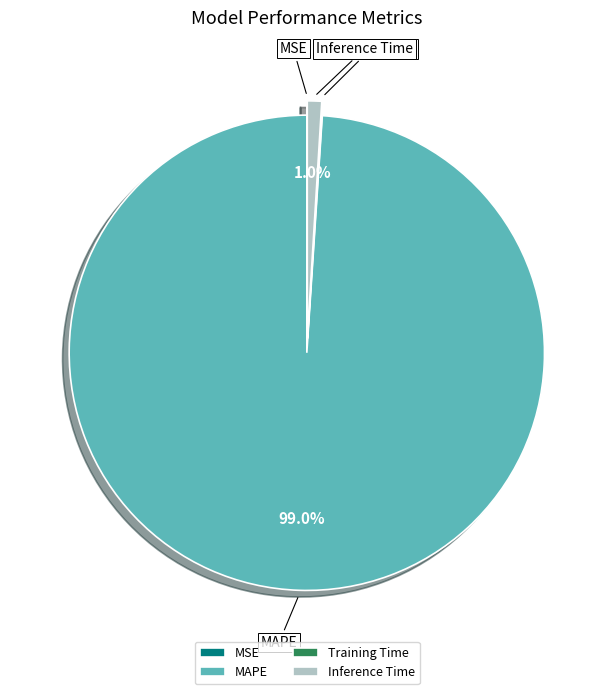

What is the largest slice in the pie chart?

MAPE